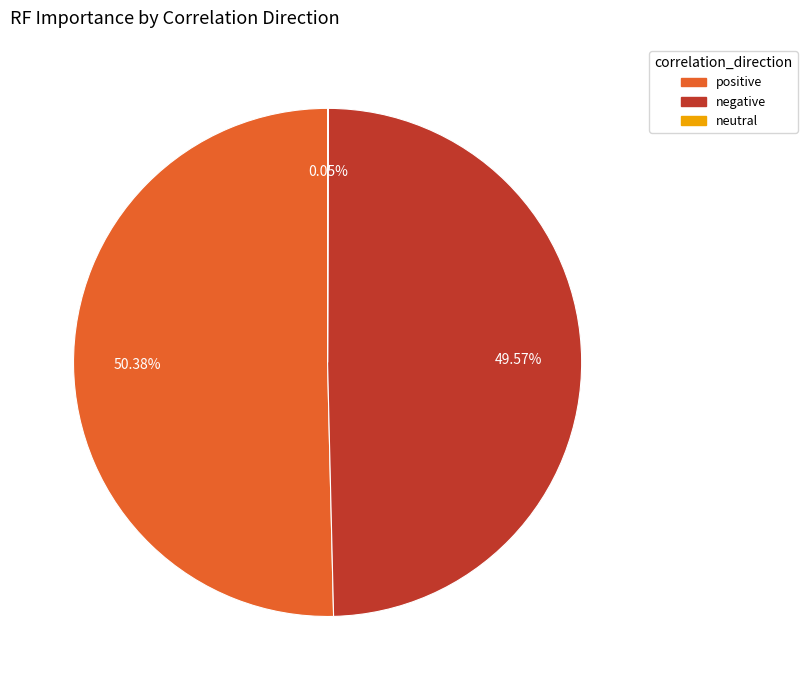

Does any single category account for the majority?

Yes